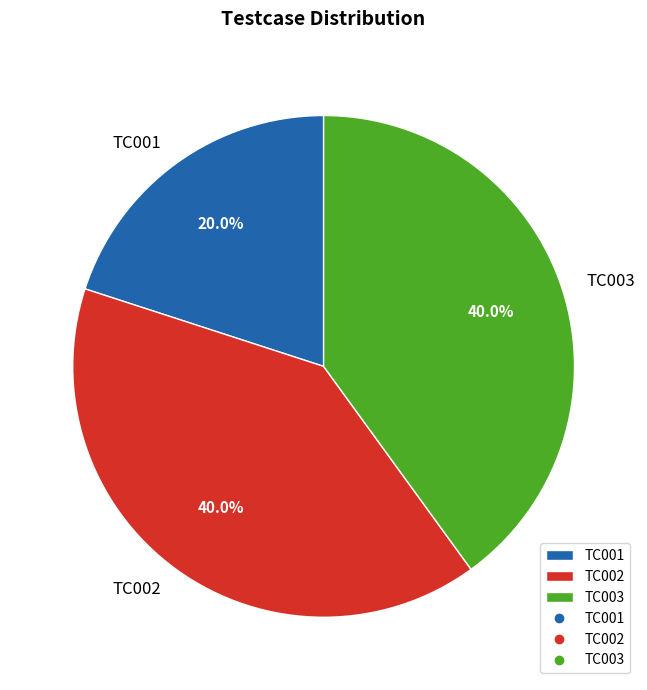

Which slice is the smallest?

TC001